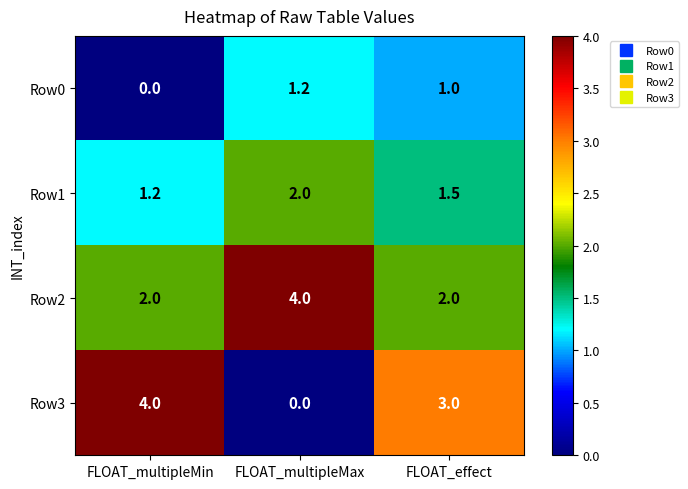

Is it true that Row3 equals 2.7 at FLOAT_multipleMin?

False